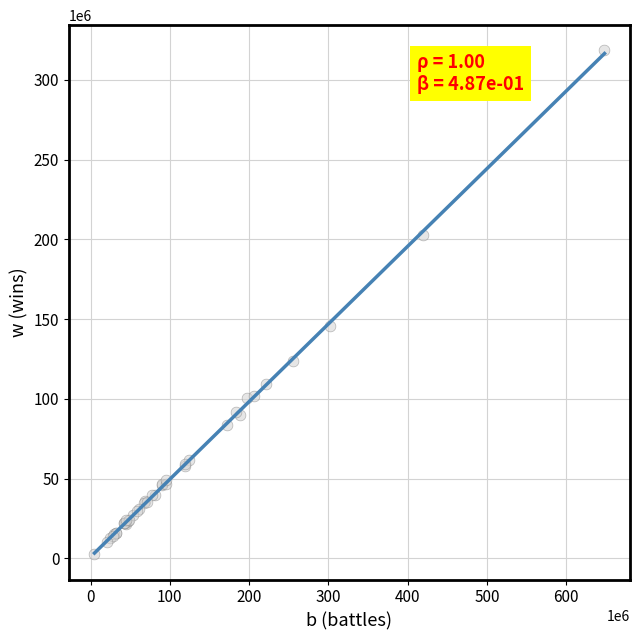

What Y value in the scatter plot is closest to 160470550?

145764627